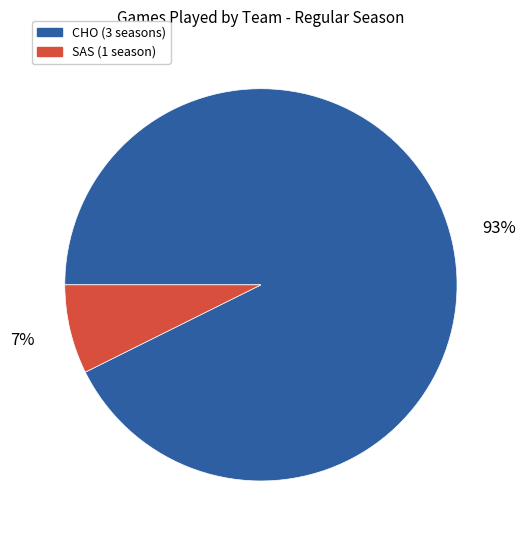

Does any single category account for the majority?

Yes